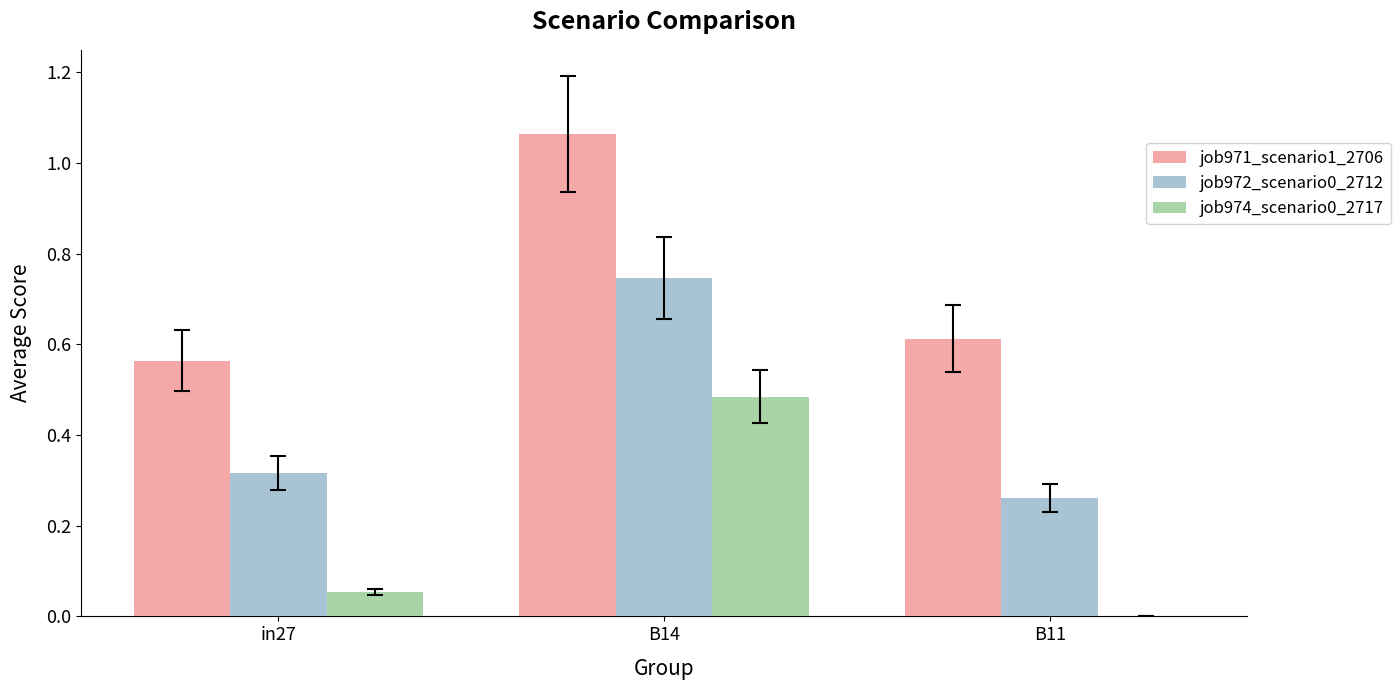

What is the sum of the job972_scenario0_2712 values at B11 and B14?

1.0